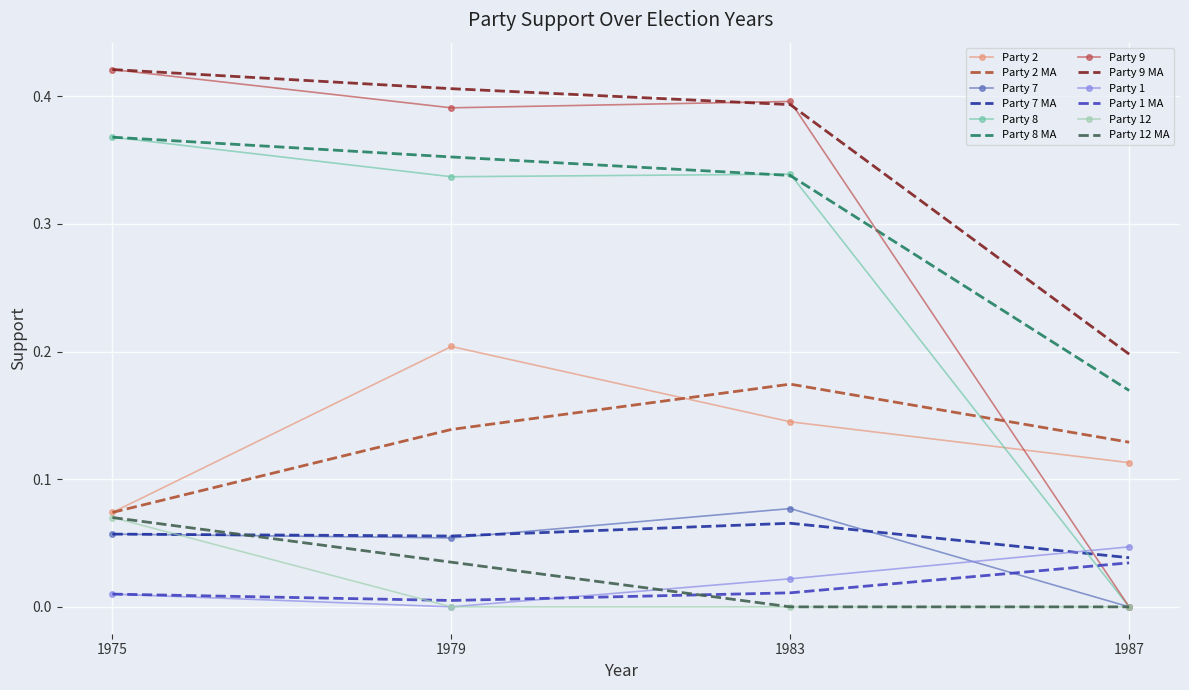

Count the Party 1 values in the range 0 to 1.

4